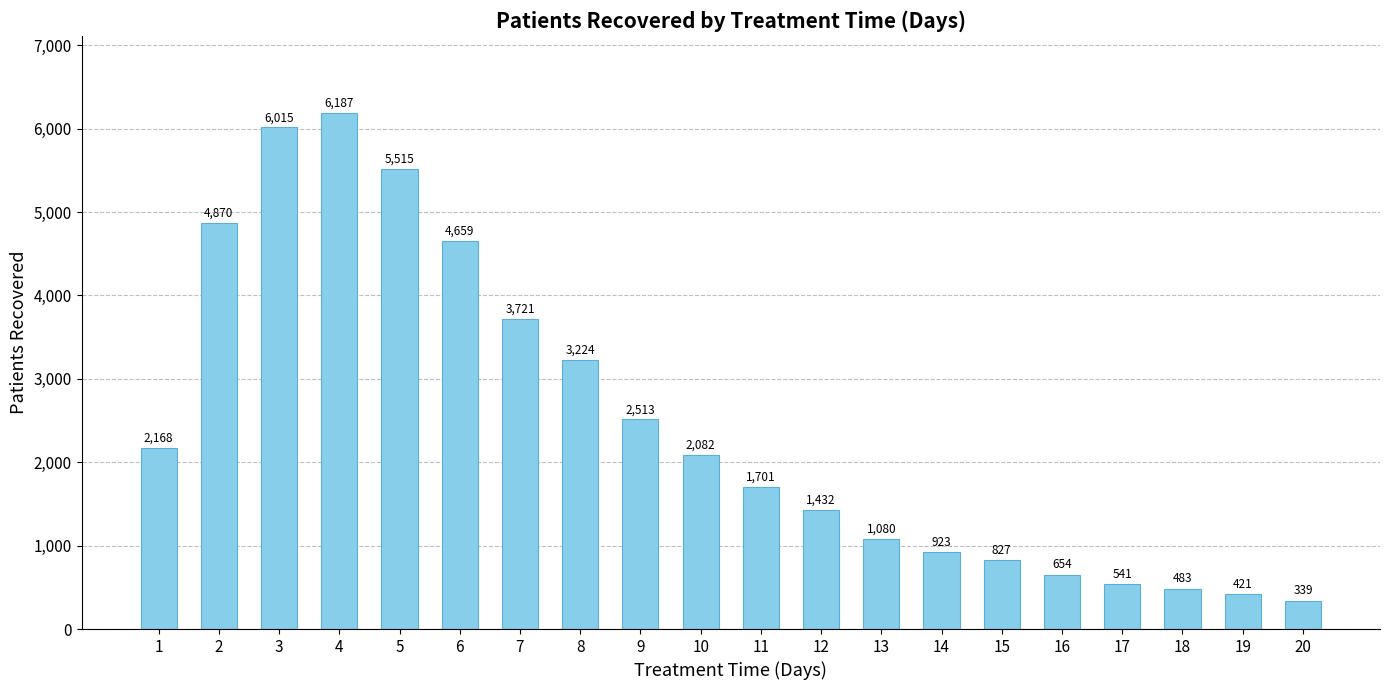

Where is the data nearest to the value 3263?

8